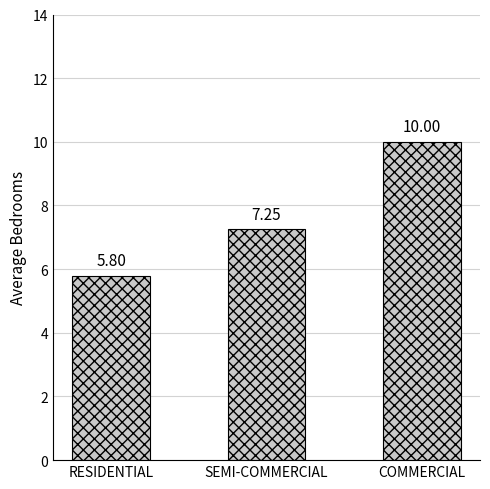

How many values are between 5 and 10?

3